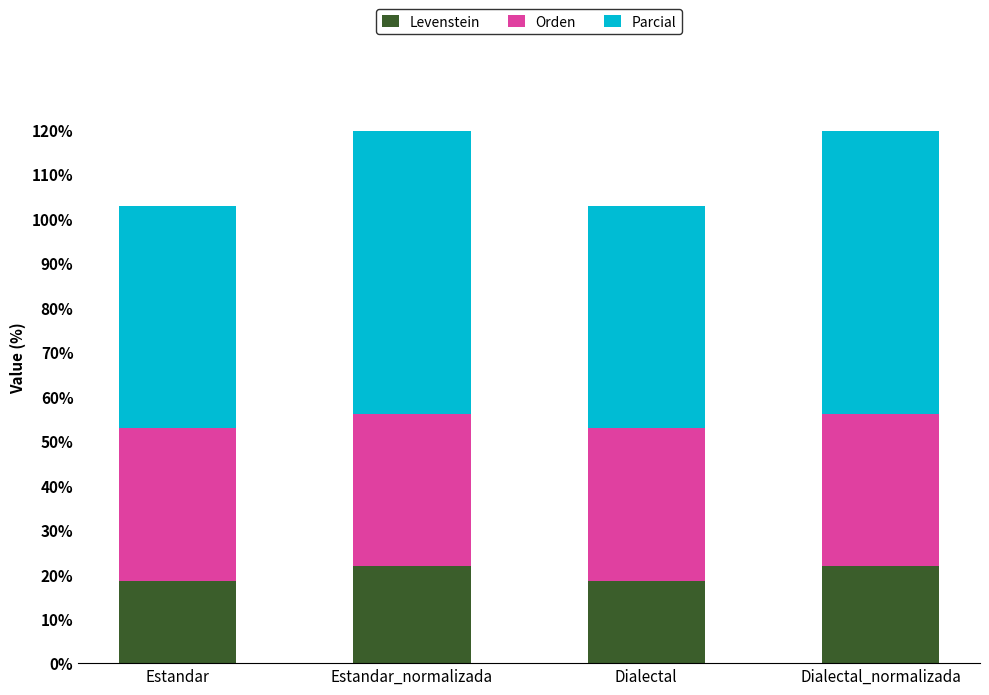

Does the chart contain stacked bars?

Yes